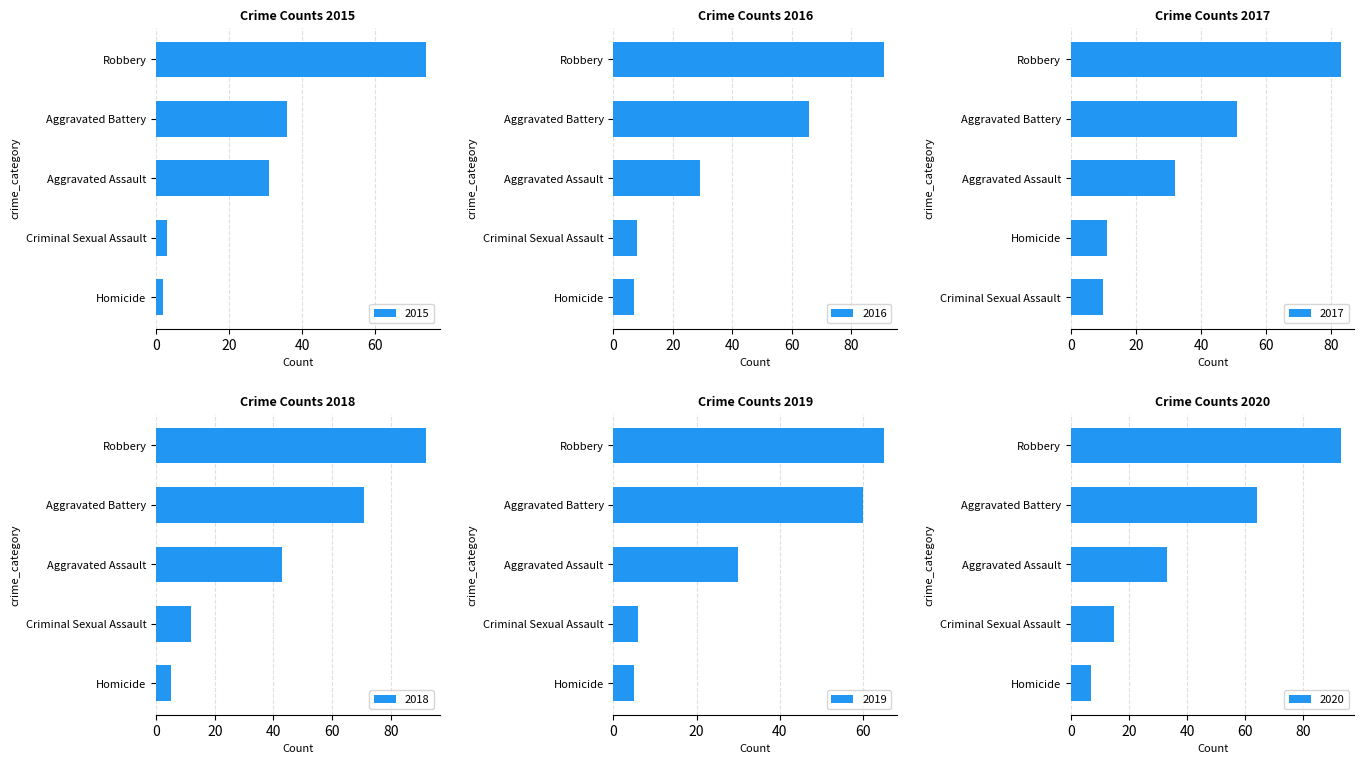

Reading left to right, transcribe all the data shown in this chart.

2015: 31	36	3	2	74
2016: 29	66	8	7	91
2017: 32	51	10	11	83
2018: 43	71	12	5	92
2019: 30	60	6	5	65
2020: 33	64	15	7	93